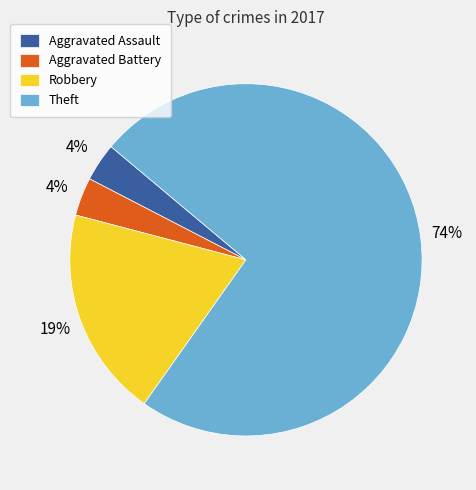

Which has a higher value, Aggravated Assault or Robbery?

Robbery